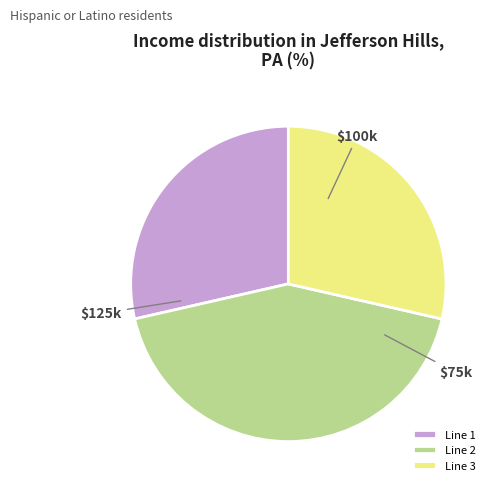

Does any single category account for the majority?

No